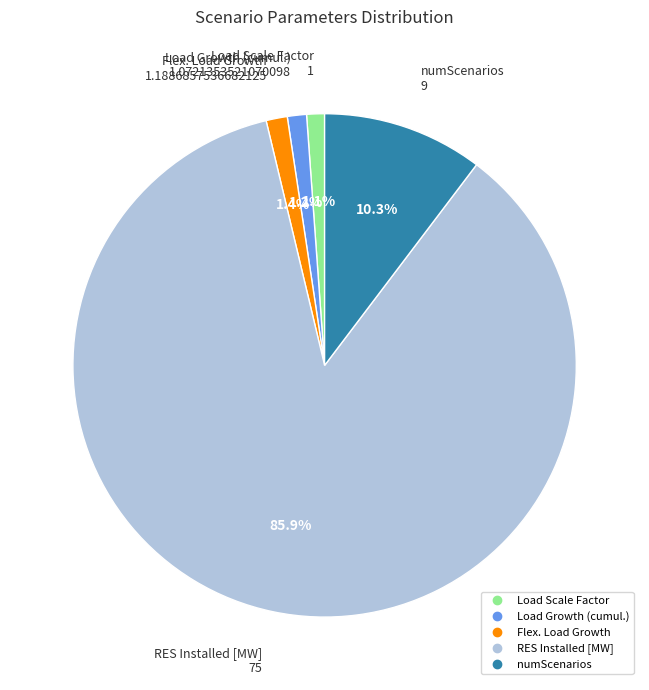

Which slice represents more than half of the pie?

RES Installed [MW]